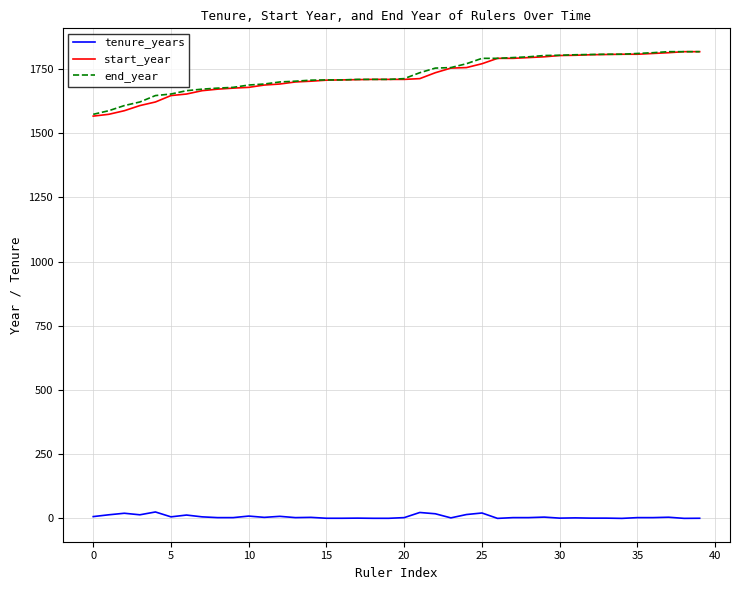

True or false: tenure_years and start_year cross at least once.

False